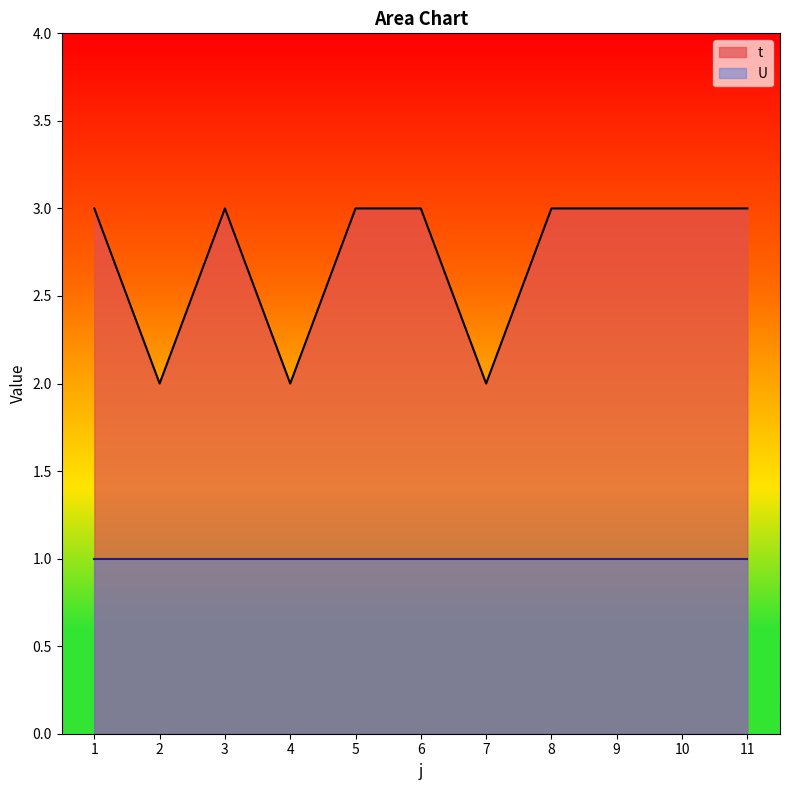

The chart shows a value of 3 at 10. True or false?

True